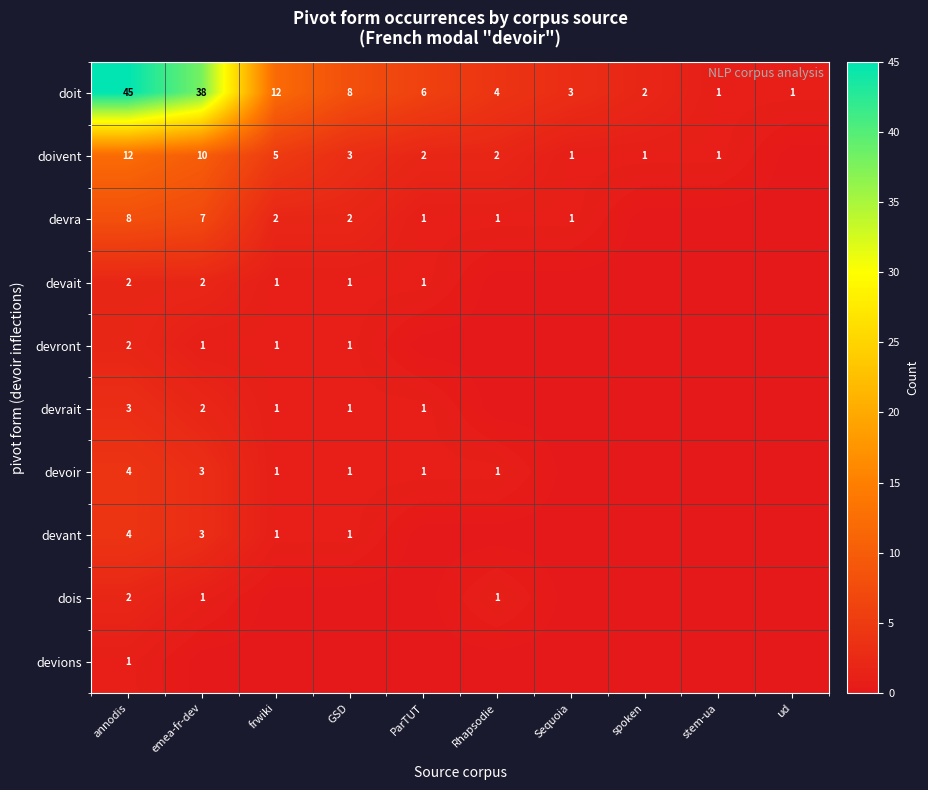

What is the difference between the doit values at frwiki and stem-ua?

11